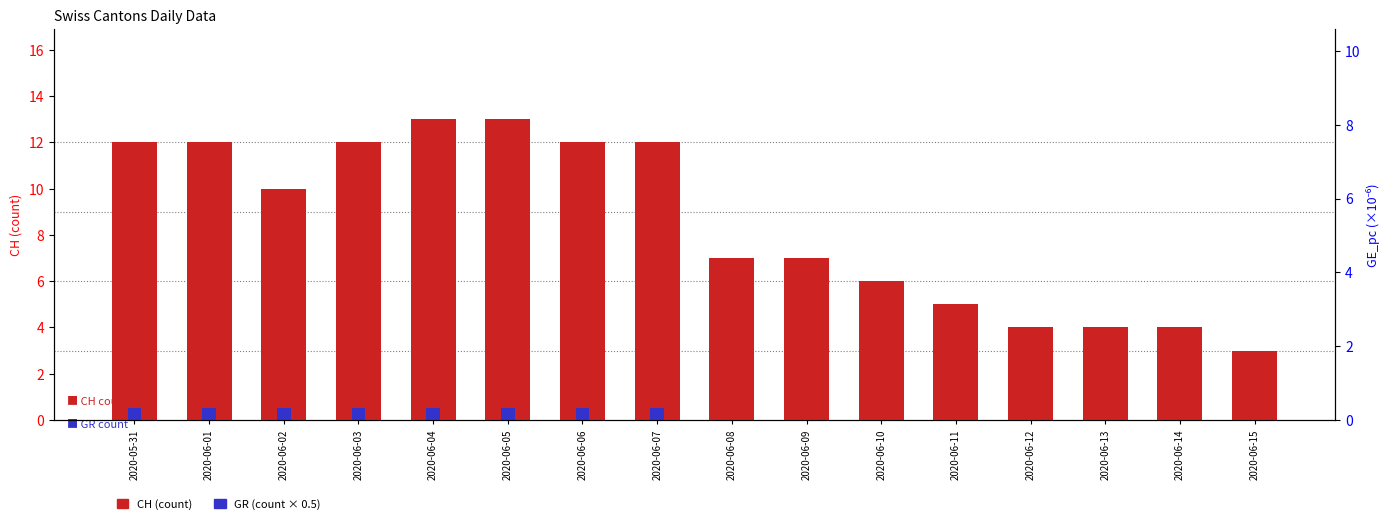

Rank the series by their average value, from highest to lowest.

CH, GR